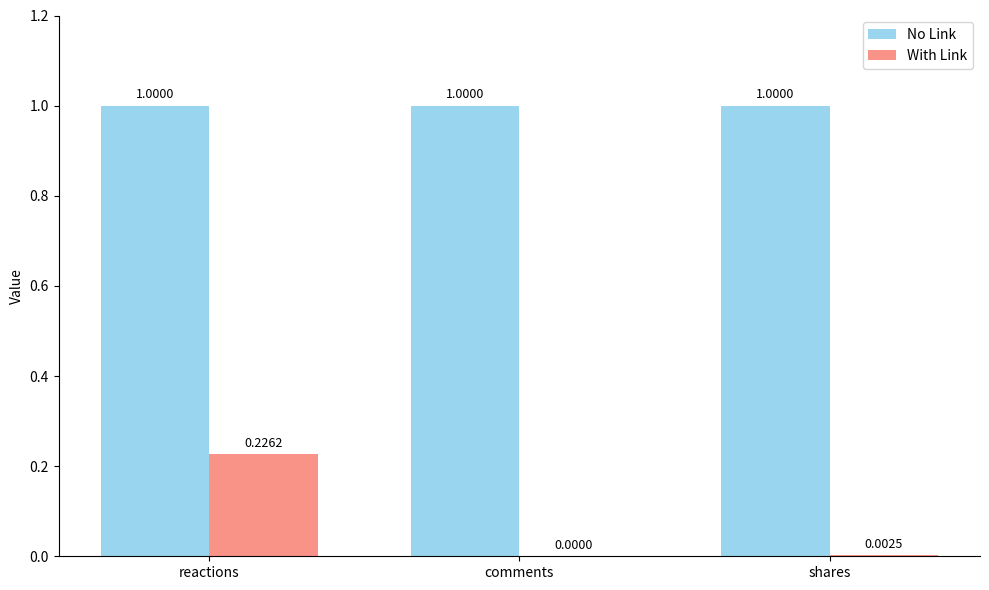

The value of With Link at comments is 0.0. True or false?

True